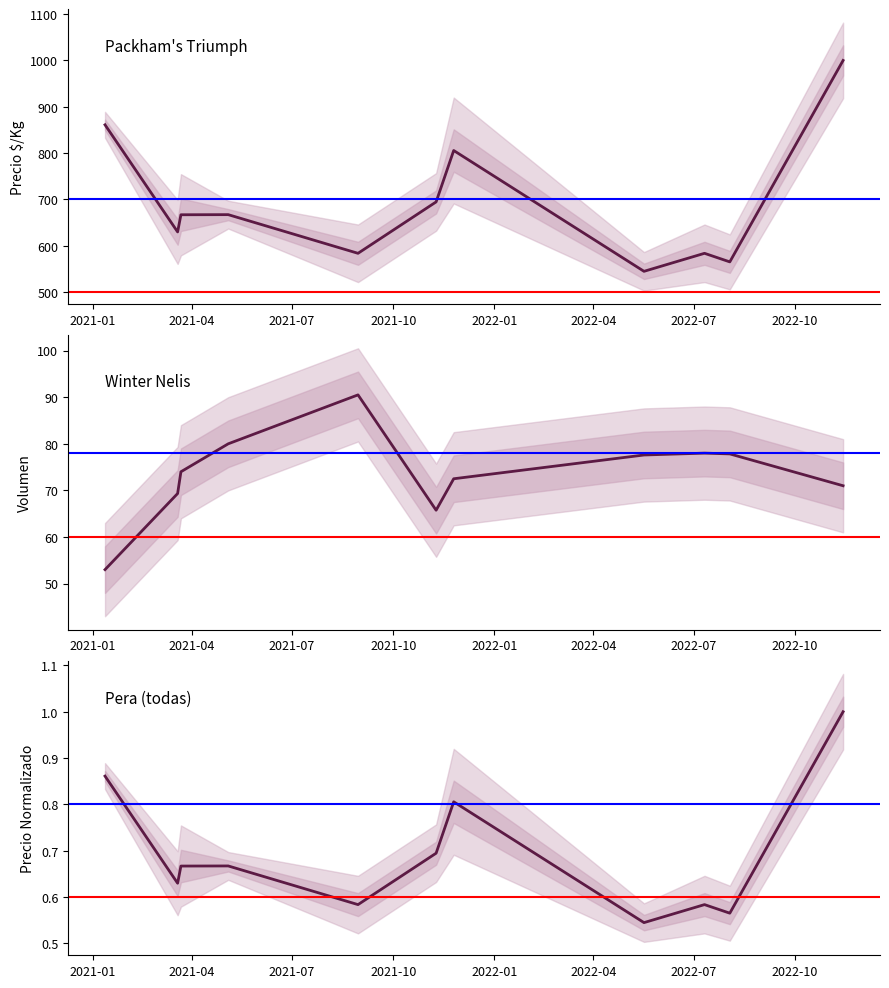

How many series are shown in this chart?

3